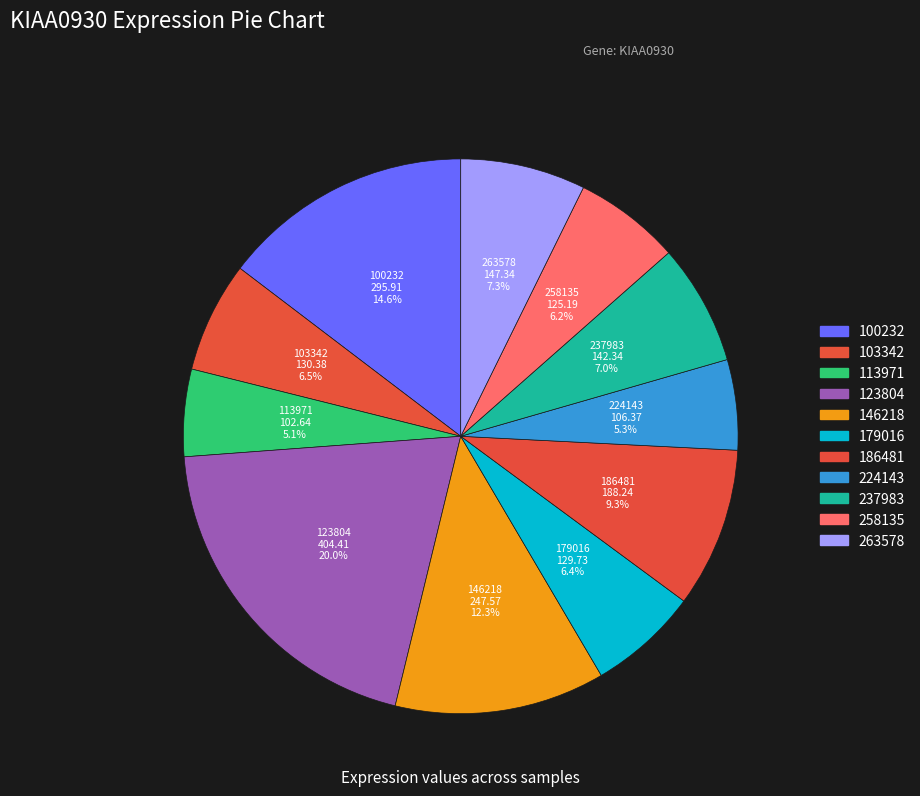

To the nearest percent, what is the combined percentage of 263578 and 237983?

14%